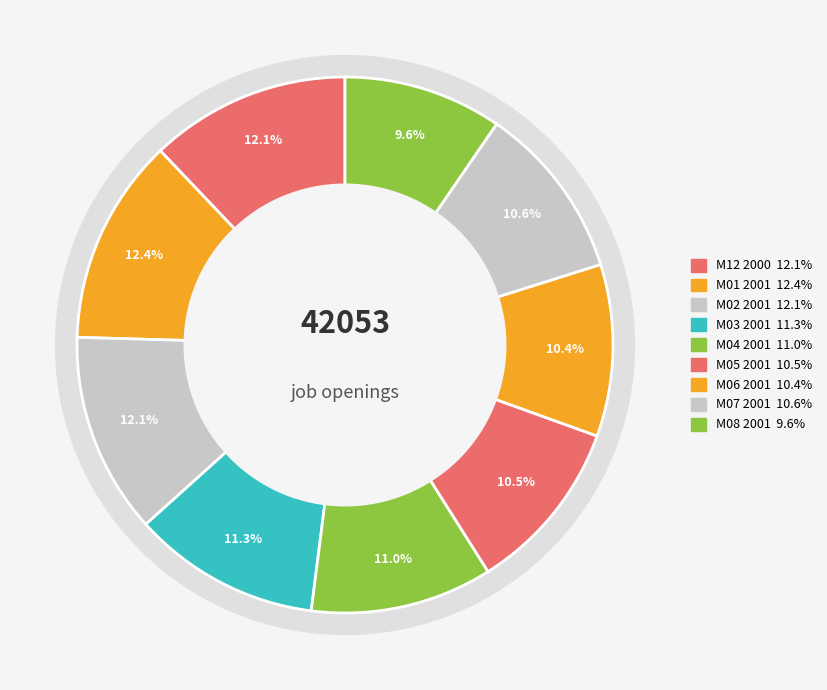

Is it true that M01 2001 is 12% of the pie?

True